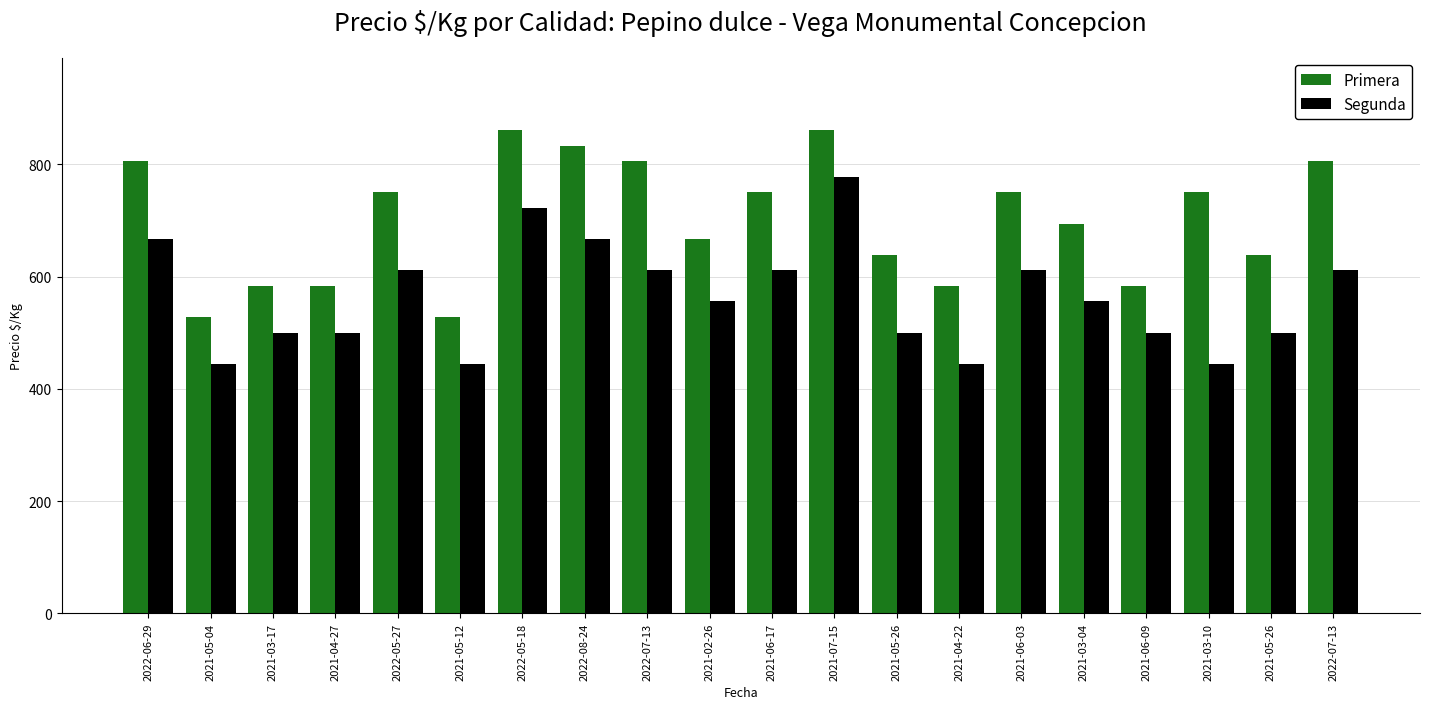

Between 2021-06-03 and 2021-05-26, which series saw the biggest shift?

Primera